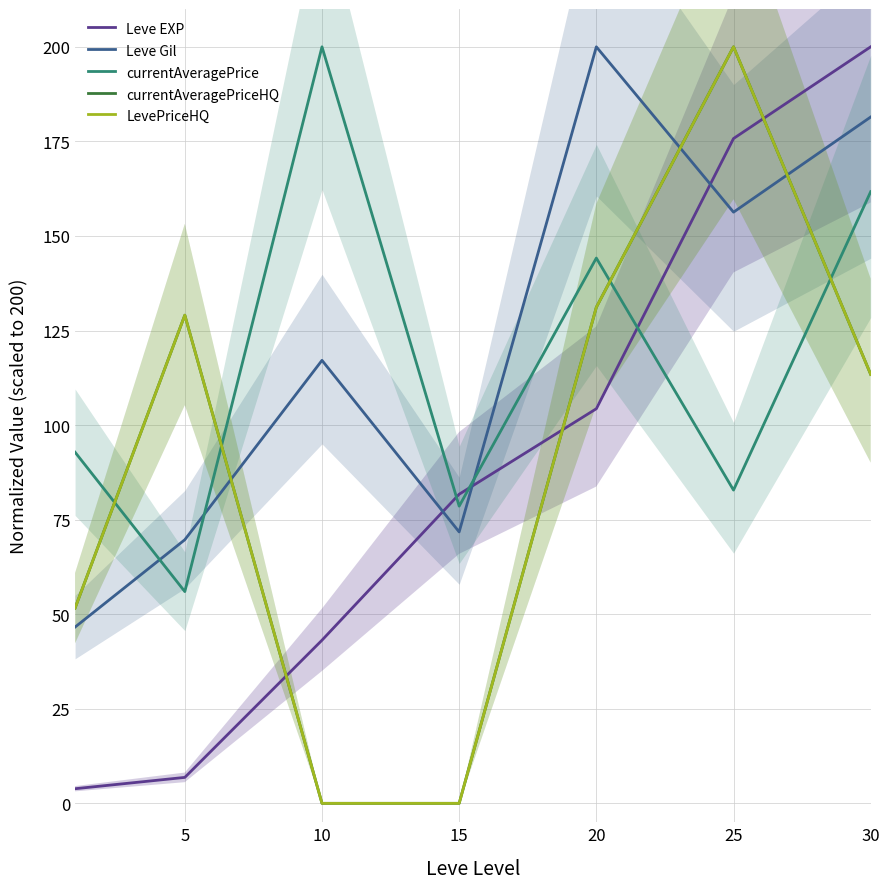

True or false: Leve EXP has more than 0 points higher than both neighbors.

False